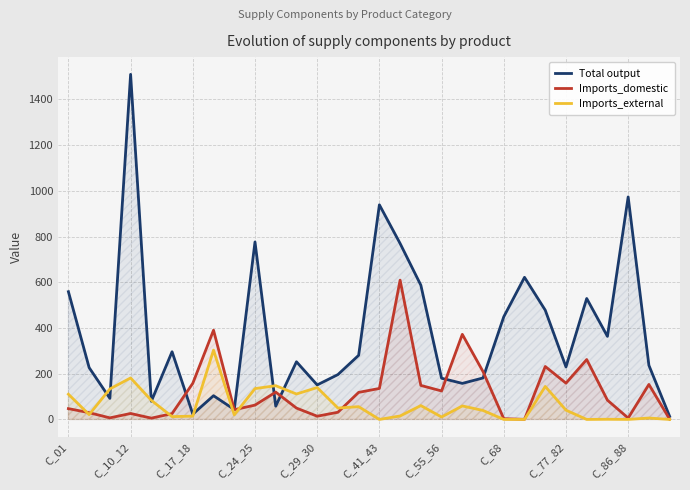

What is the spread (max minus min) of values at 28?

230.6